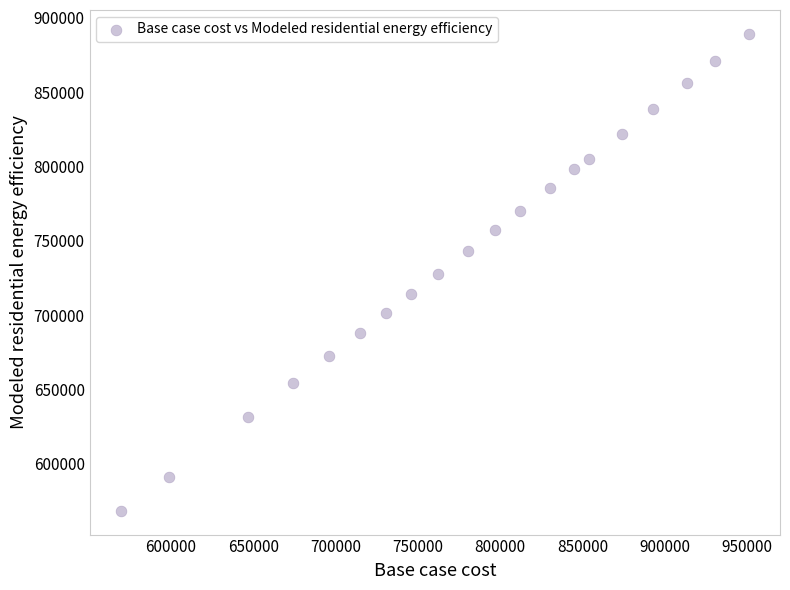

What is the range of X values (max minus min)?

381042.0